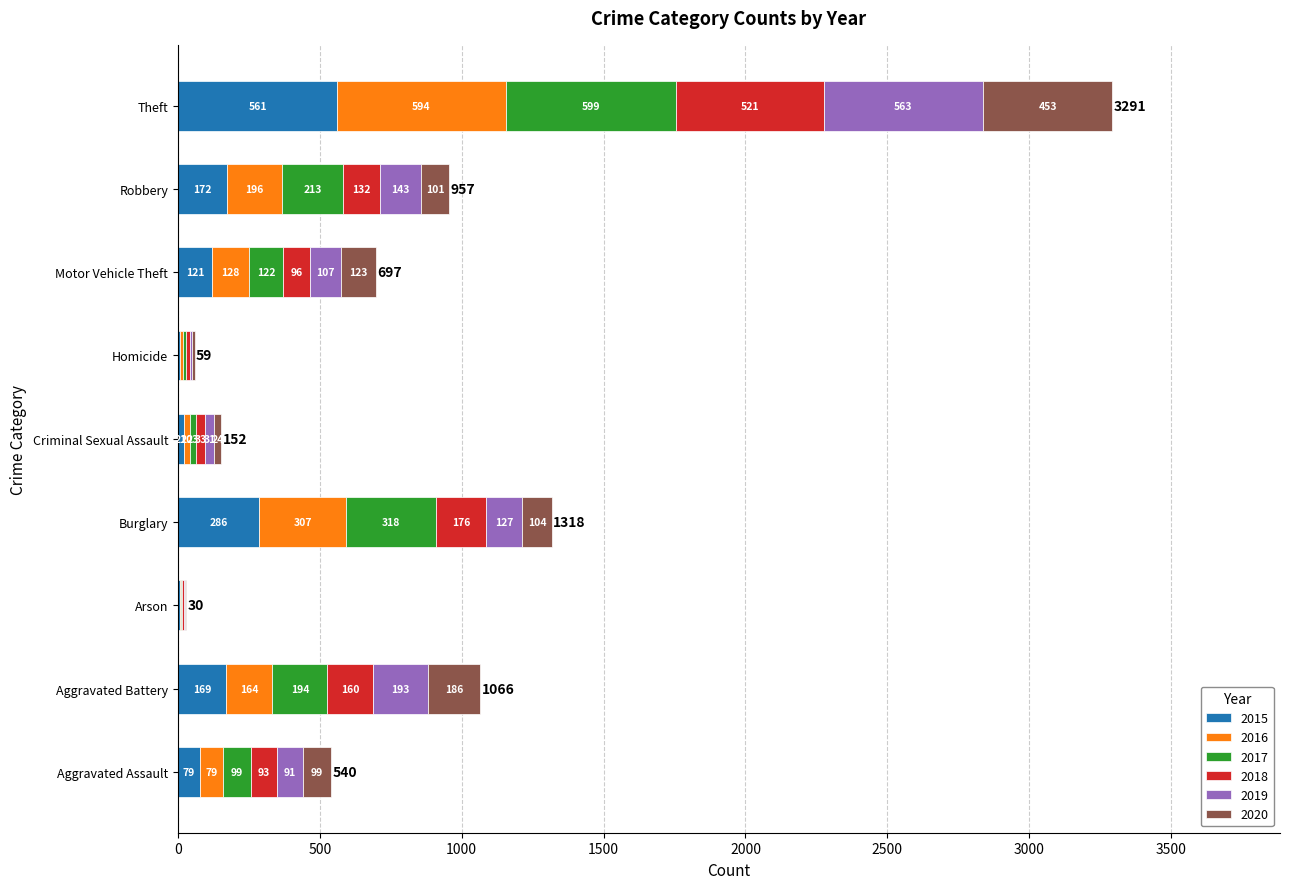

At which category is the sum across all series the highest?

Theft